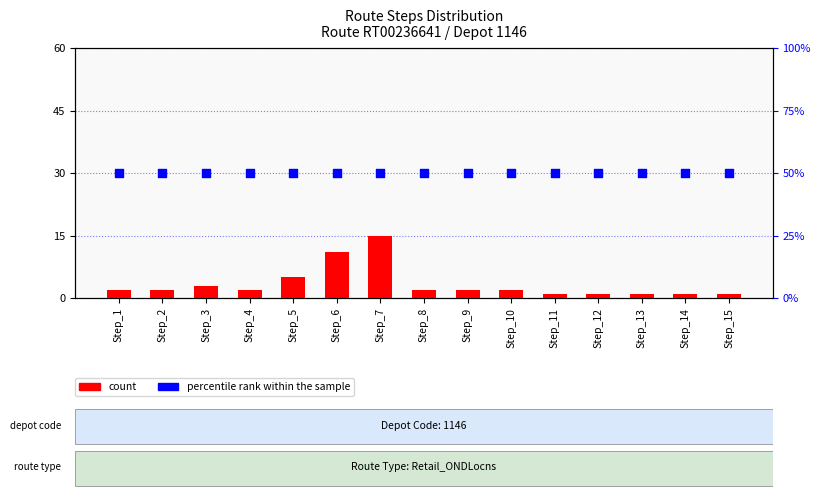

What are all the series names shown in the legend?

count, percentile rank within the sample